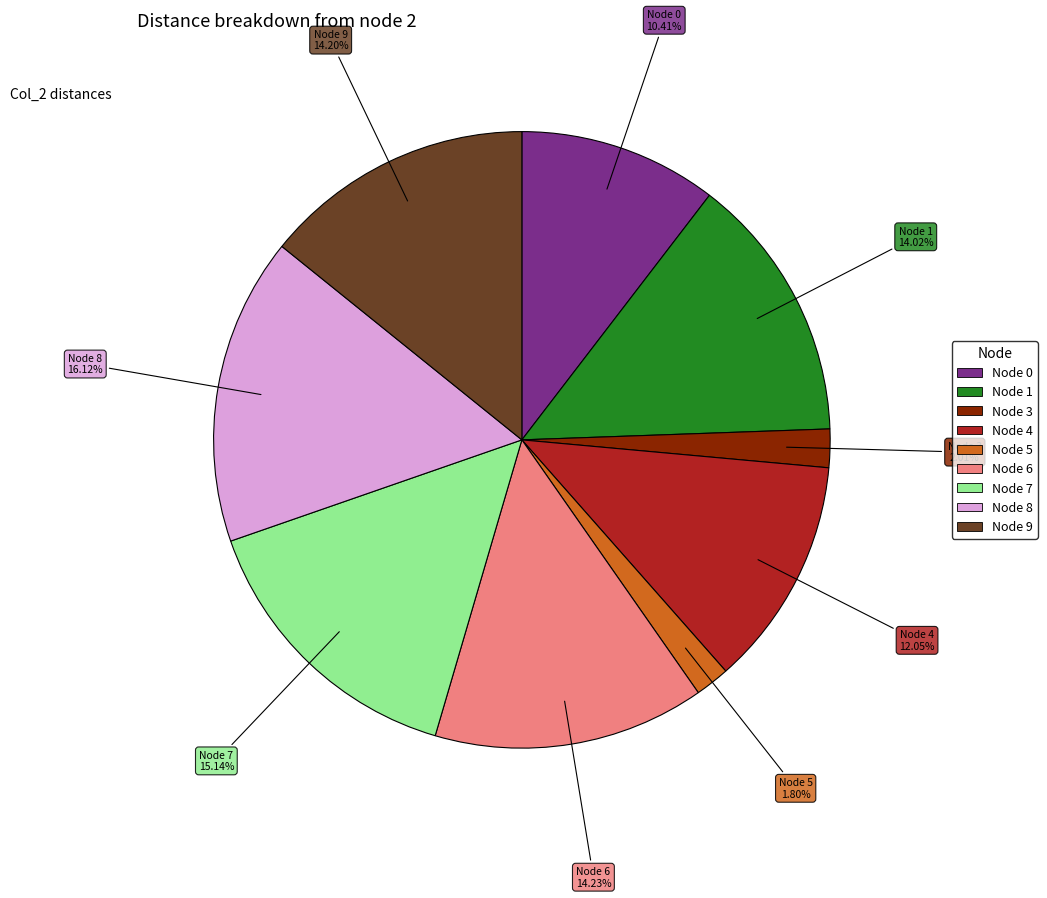

Is there any slice that represents more than half of the pie?

No